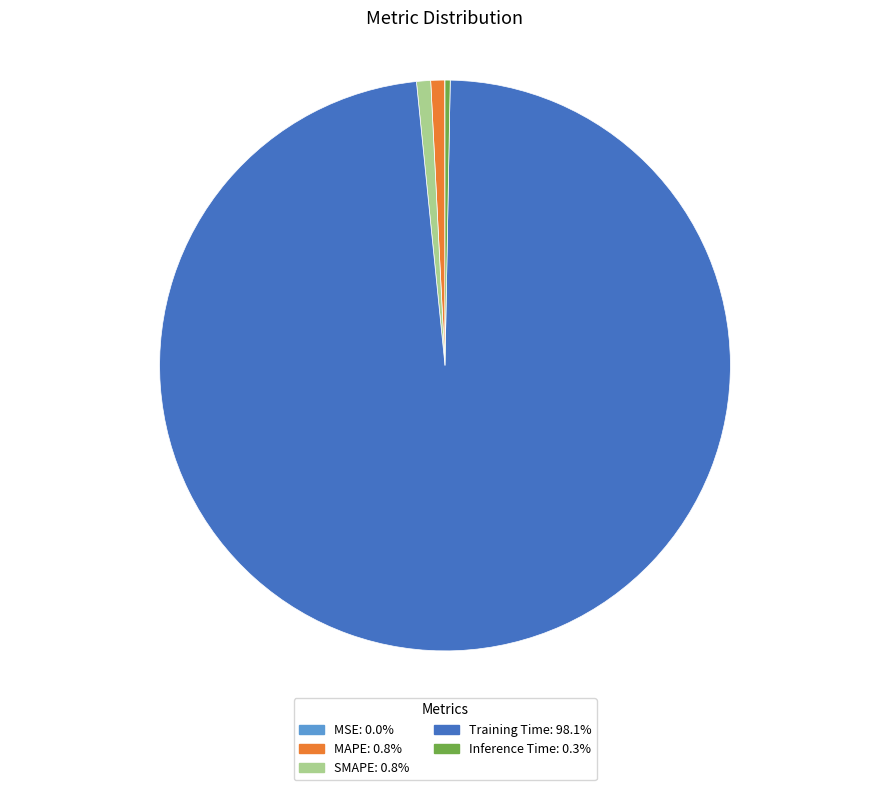

Does any single category account for the majority?

Yes